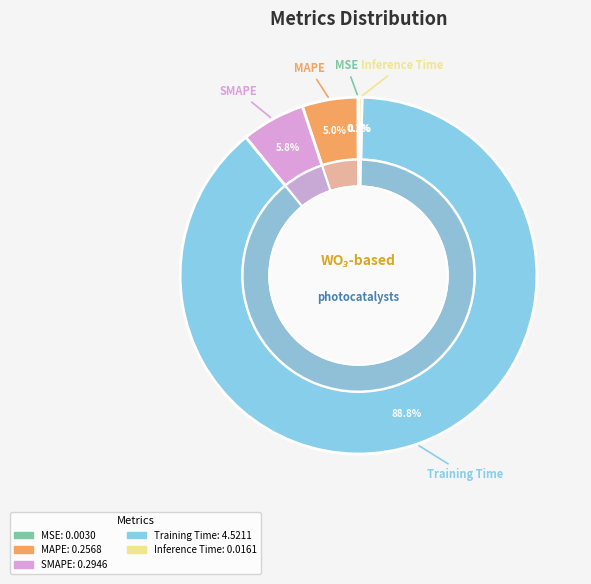

Which category has the smallest portion of the pie?

MSE